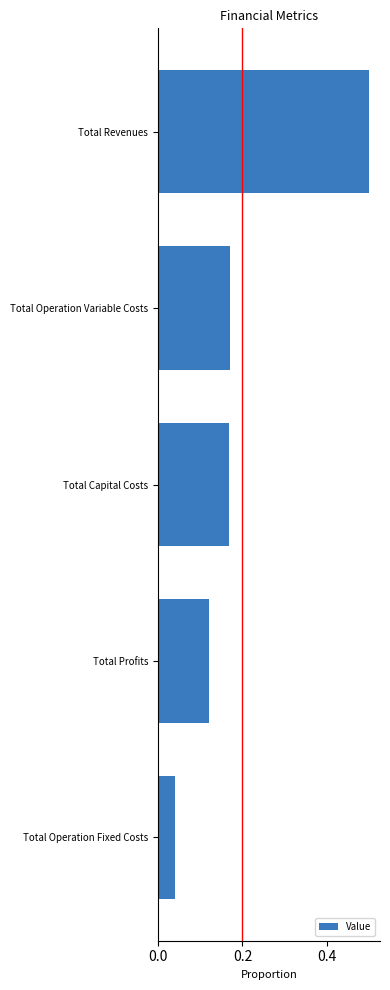

Is it true that the value at Total Revenues is 0.5?

True